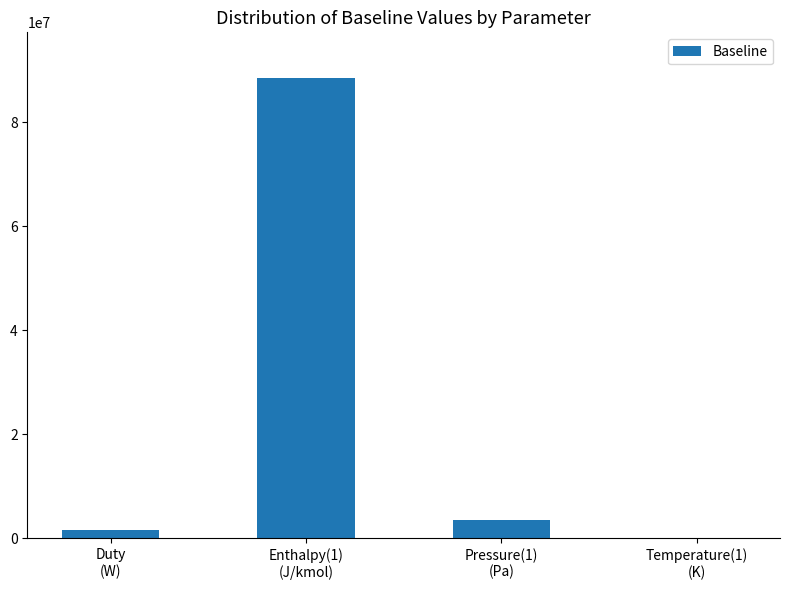

Does the chart contain stacked bars?

No